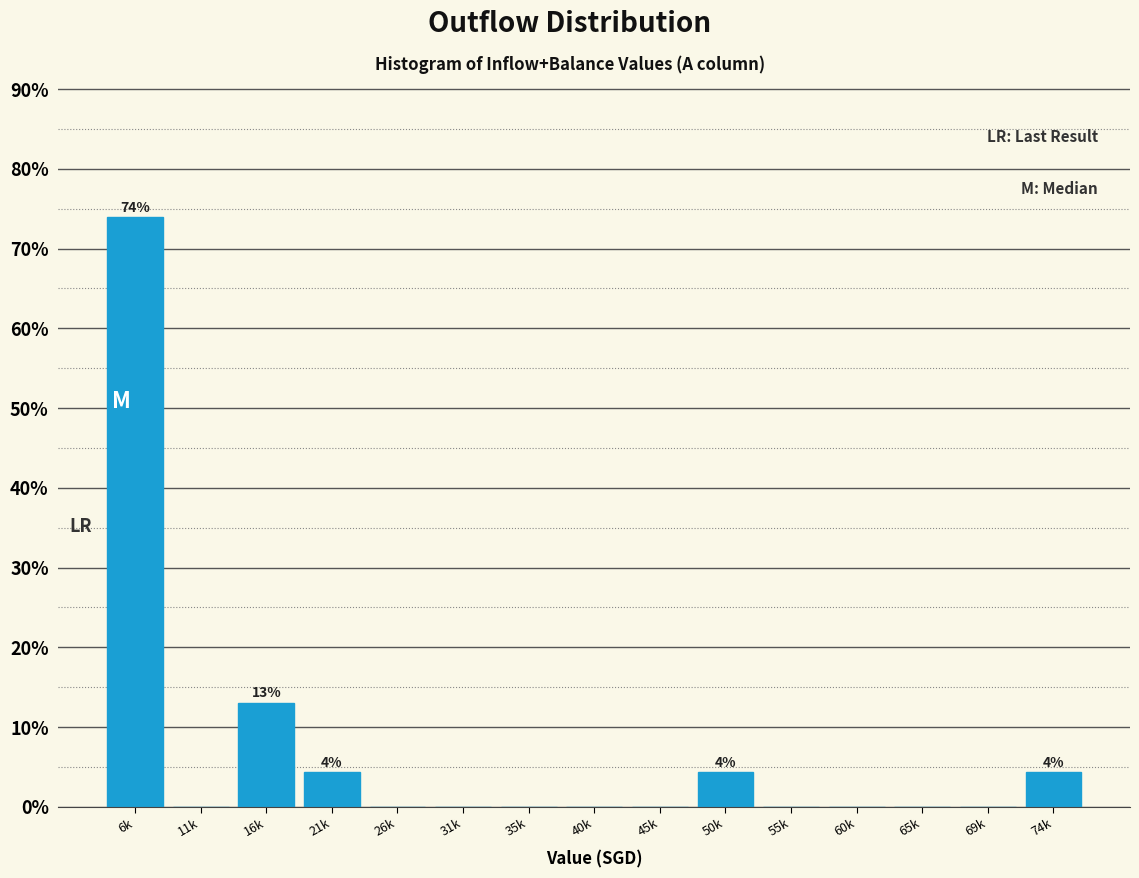

Reading right to left, extract all data points from this chart.

74k=4.3	69k=0.0	65k=0.0	60k=0.0	55k=0.0	50k=4.3	45k=0.0	40k=0.0	35k=0.0	31k=0.0	26k=0.0	21k=4.3	16k=13.0	11k=0.0	6k=73.9